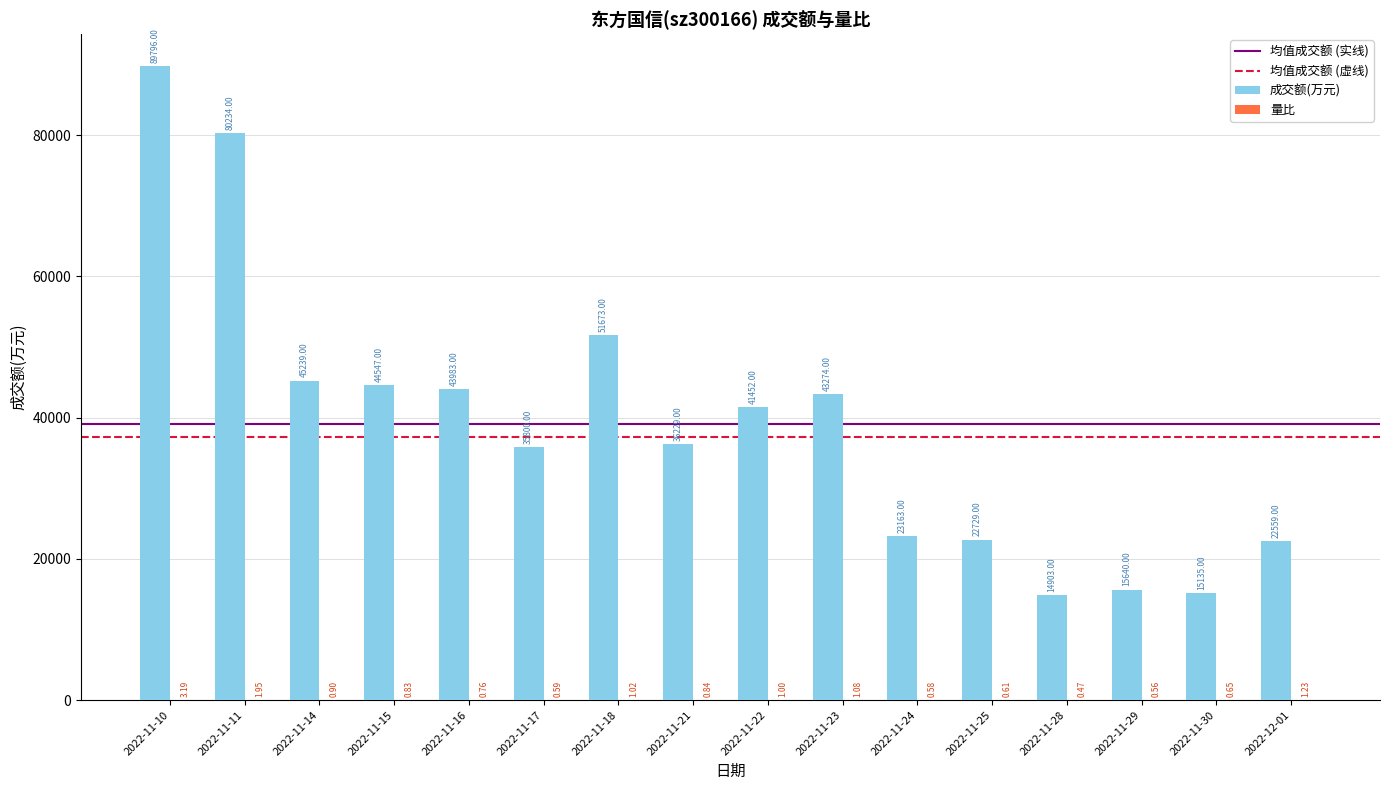

At which label does 成交额(万元) first exceed 41452?

2022-11-10